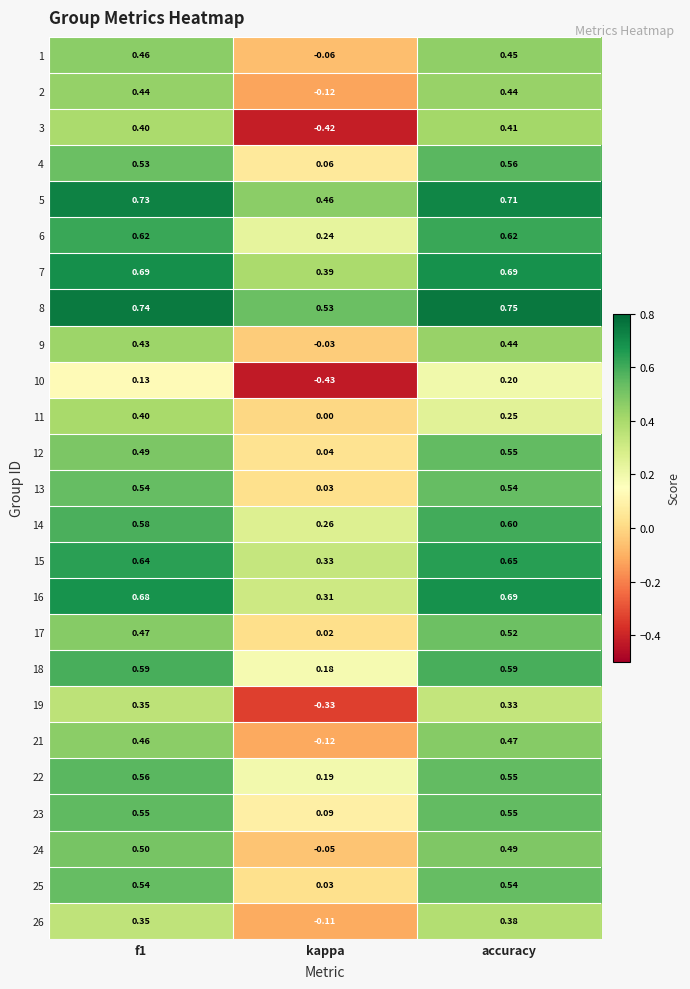

Is the value of 23 at f1 greater than the value of 17 at f1?

Yes